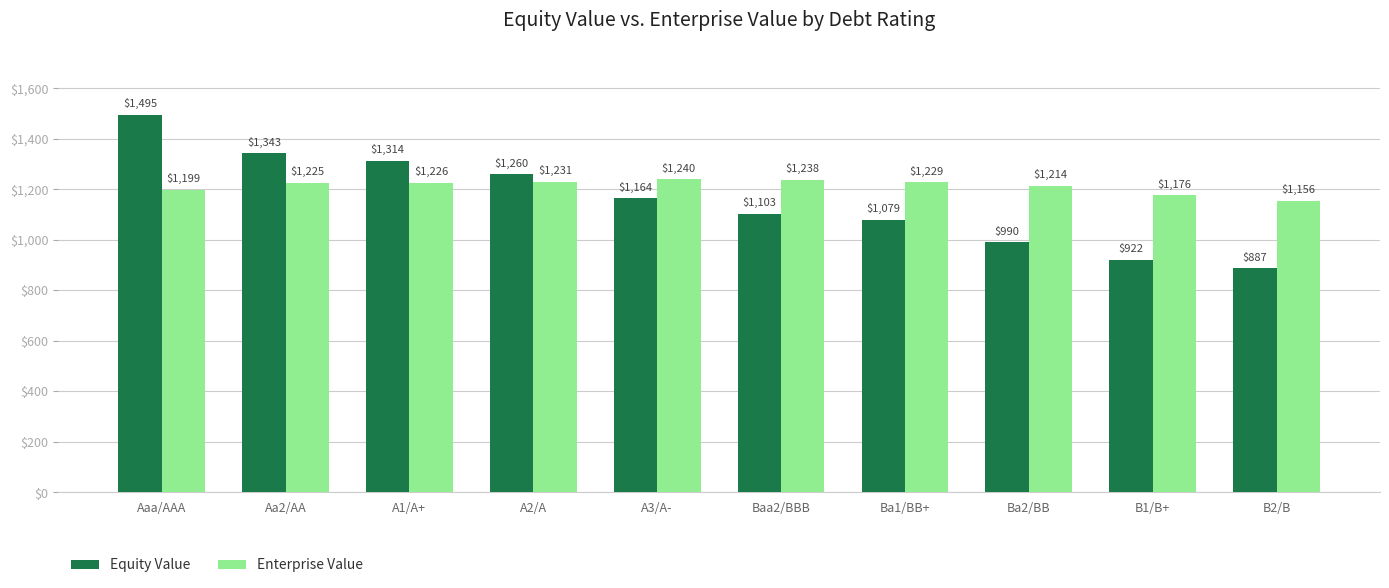

How many bars are there in each group?

2